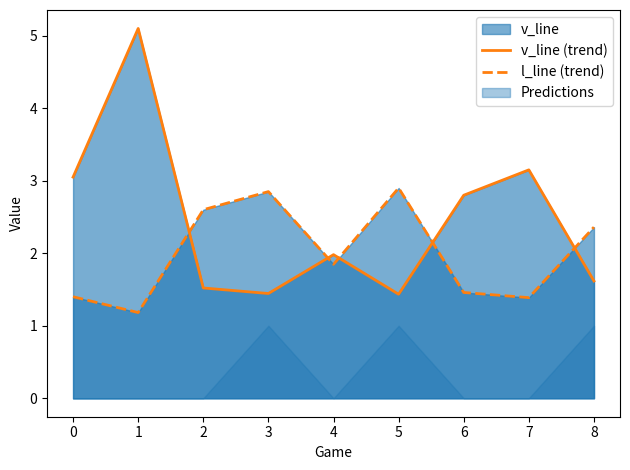

The value of v_line (trend) at 2 is 2.1. True or false?

False